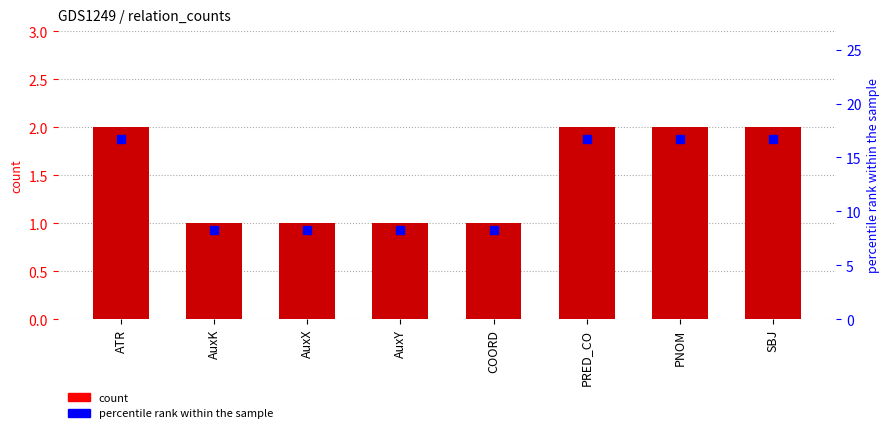

Which series has the widest spread of values?

percentile rank within the sample